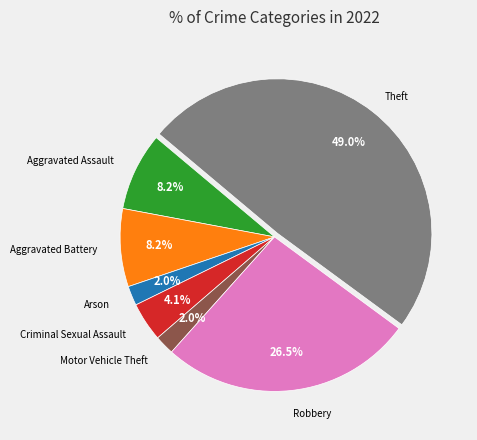

Is there a majority slice in this chart?

No